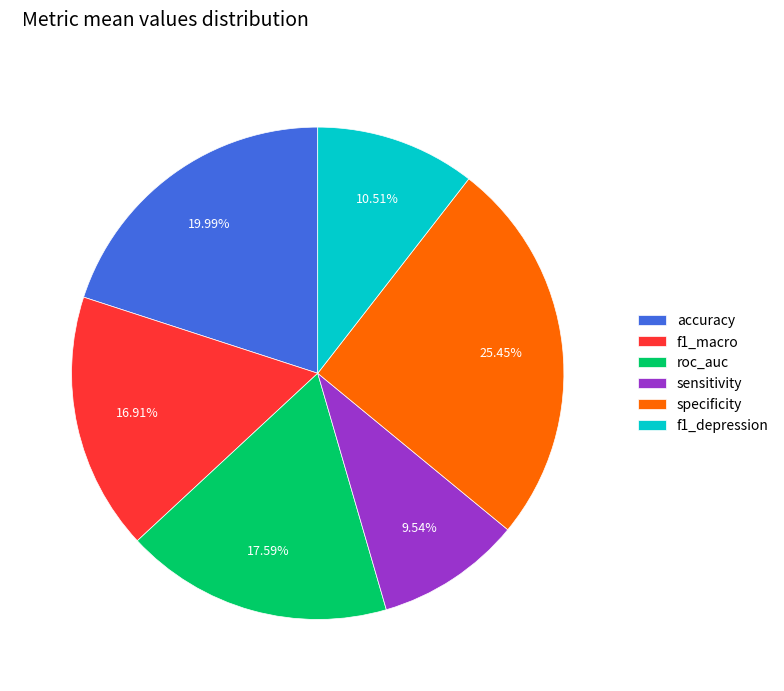

Between roc_auc and sensitivity, which is larger?

roc_auc